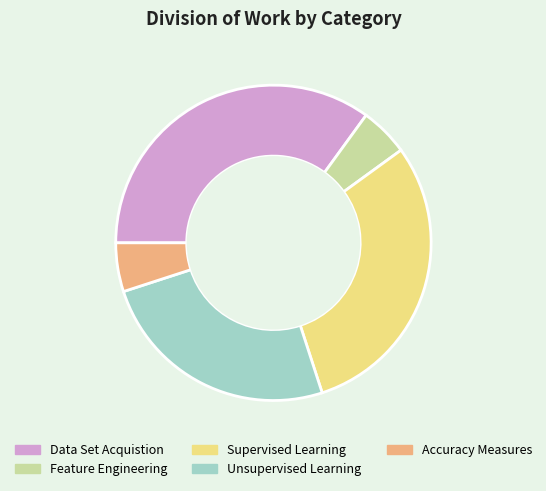

Do Supervised Learning and Data Set Acquistion together represent more than half of the pie?

Yes